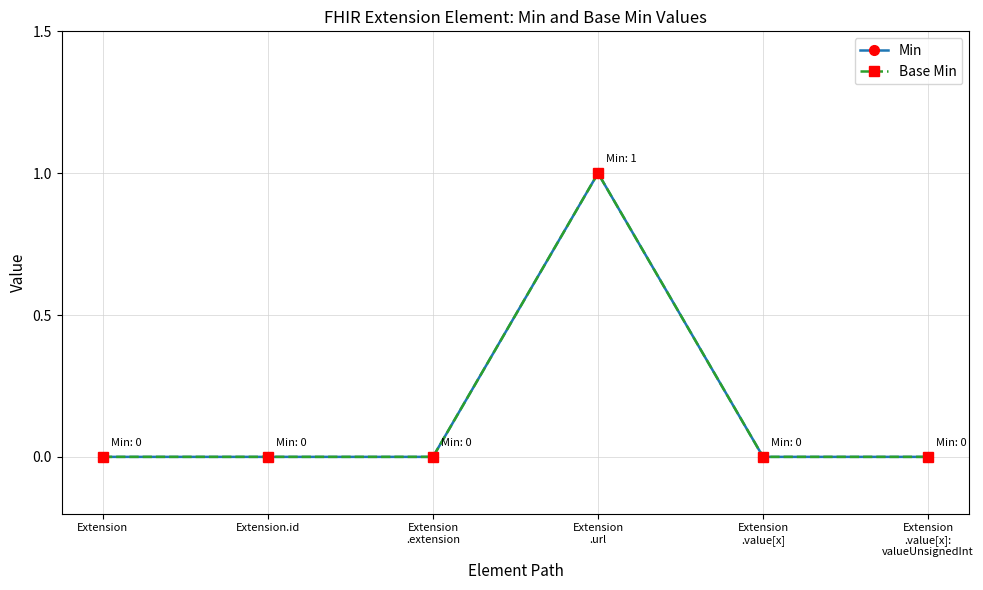

What is the label of the 4th point from the left?

Extension
.url